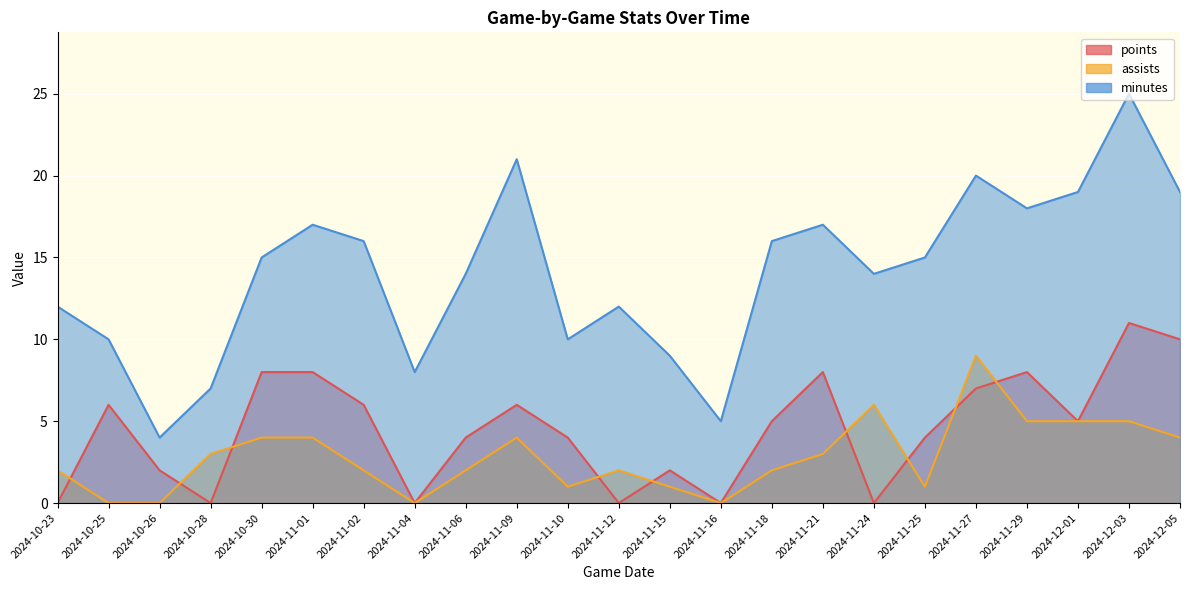

True or false: minutes and points intersect in this chart.

False